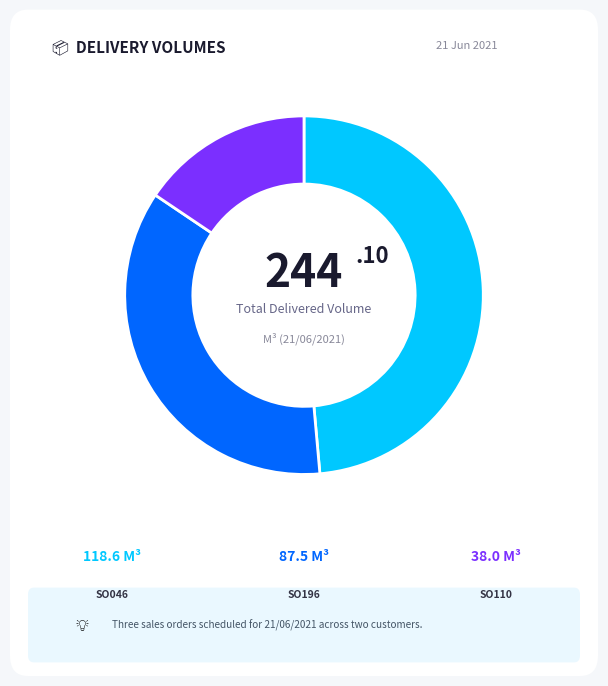

Does any single category account for the majority?

No